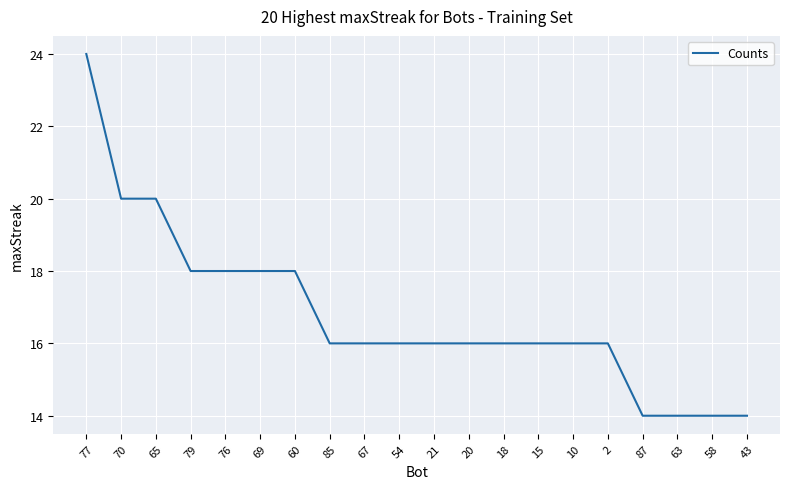

Does the chart have visible grid lines?

Yes